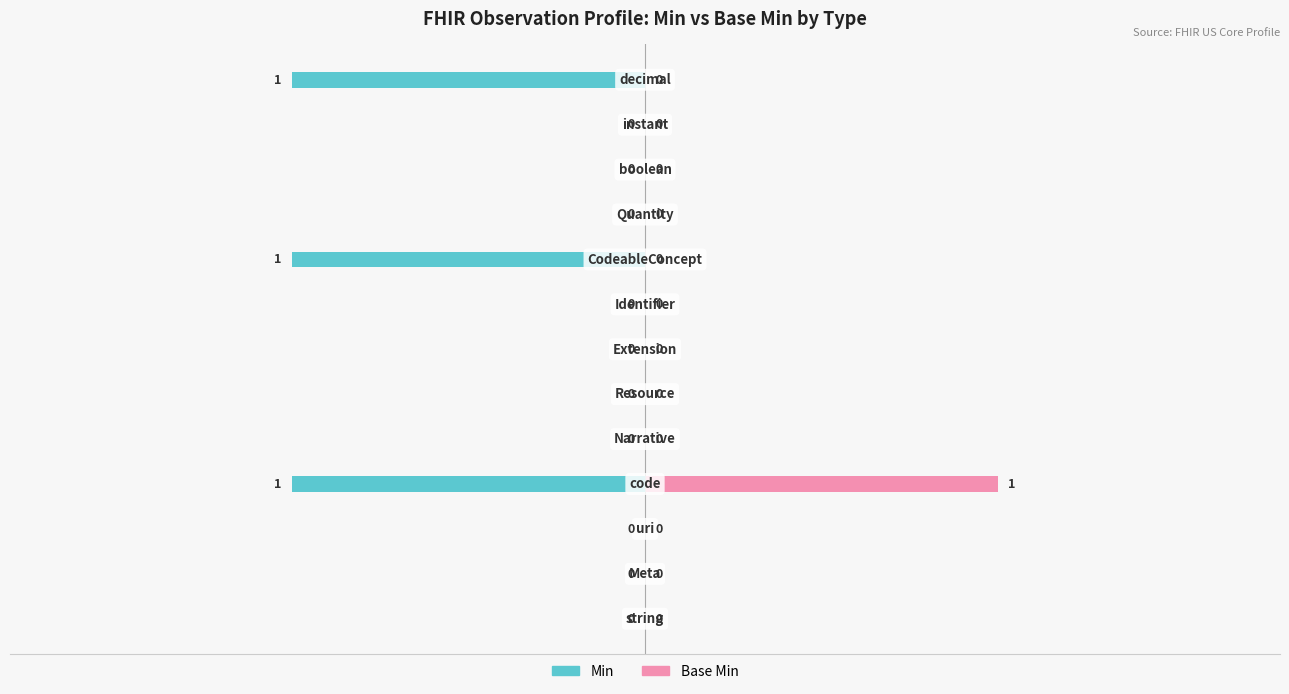

What is the difference between the second highest and minimum values in the Min series?

1